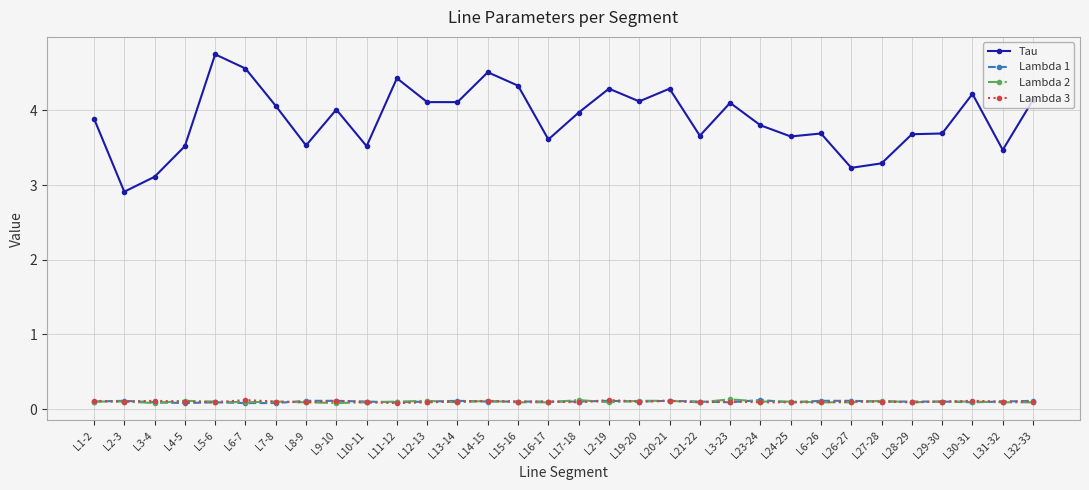

Count the number of categories in the chart.

32